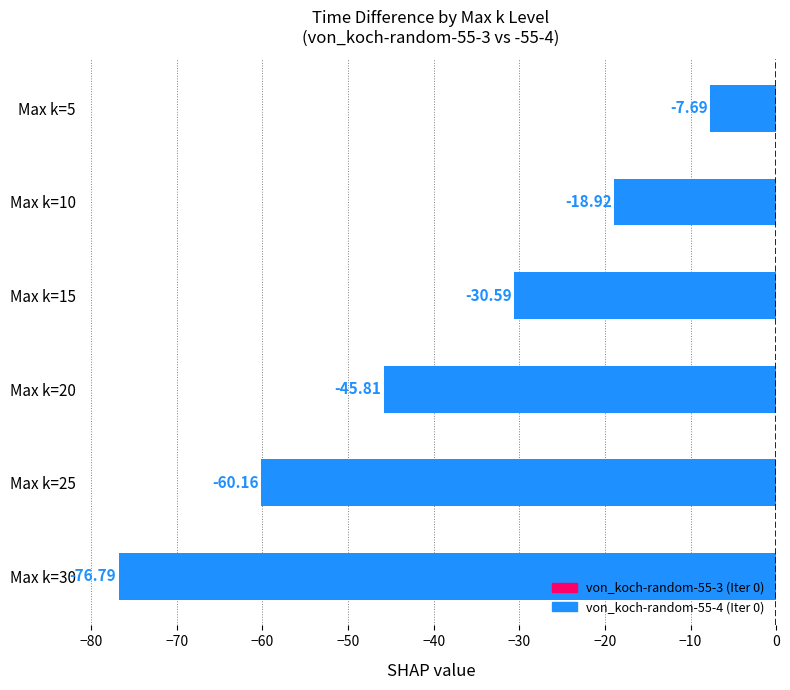

How many categories are shown in the chart?

6